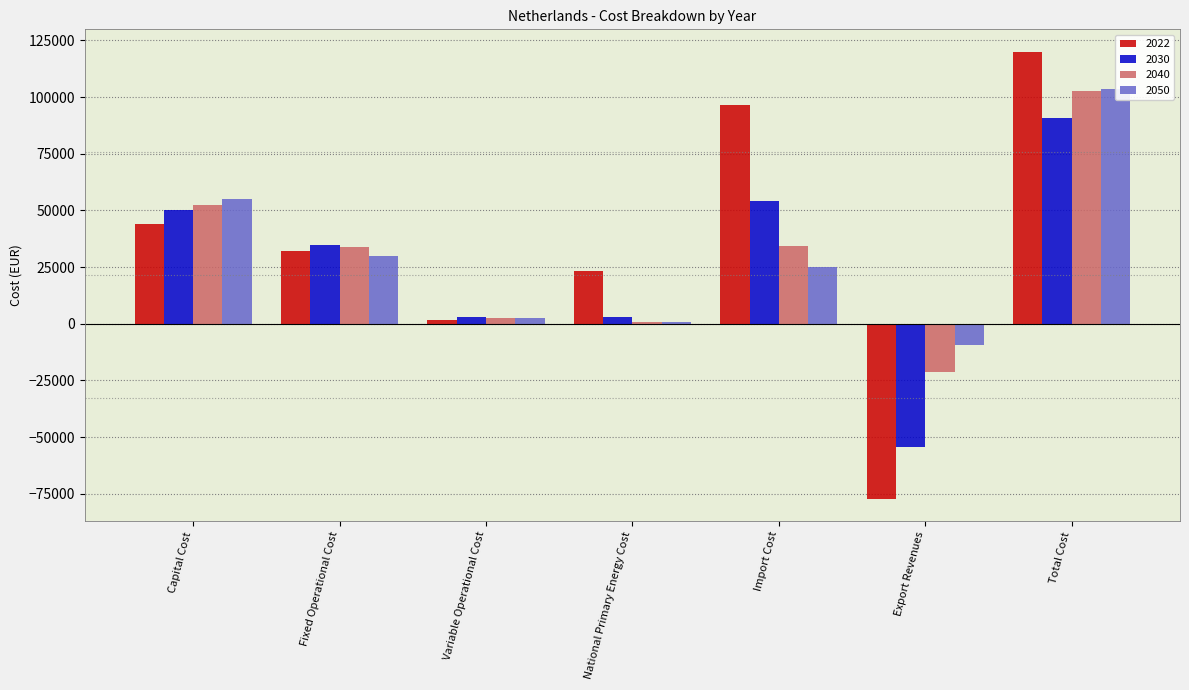

Read the 2040 value at Capital Cost.

52469.9